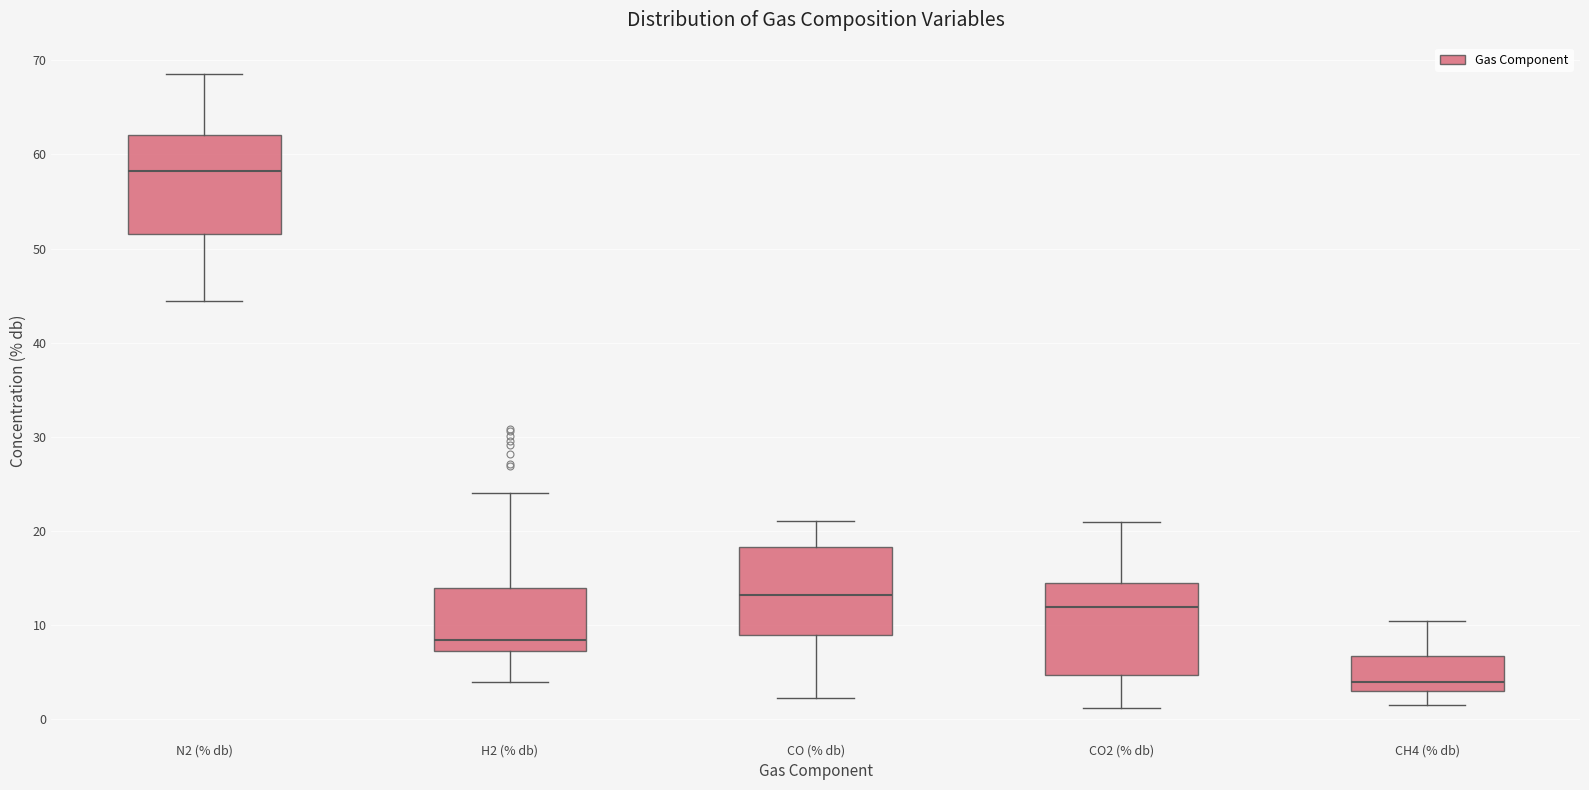

Reading left to right, read every box against the y-axis: the position of its median line, the range the box covers, and the ends of its whiskers. The values are not printed on the chart, so give them approximately, as read against the axis.

N2 (% db): median 58, box 52 to 62, whiskers 44 to 69
H2 (% db): median 8, box 7 to 14, whiskers 4 to 24
CO (% db): median 13, box 9 to 18, whiskers 2 to 21
CO2 (% db): median 12, box 5 to 14, whiskers 1 to 21
CH4 (% db): median 4, box 3 to 7, whiskers 2 to 10